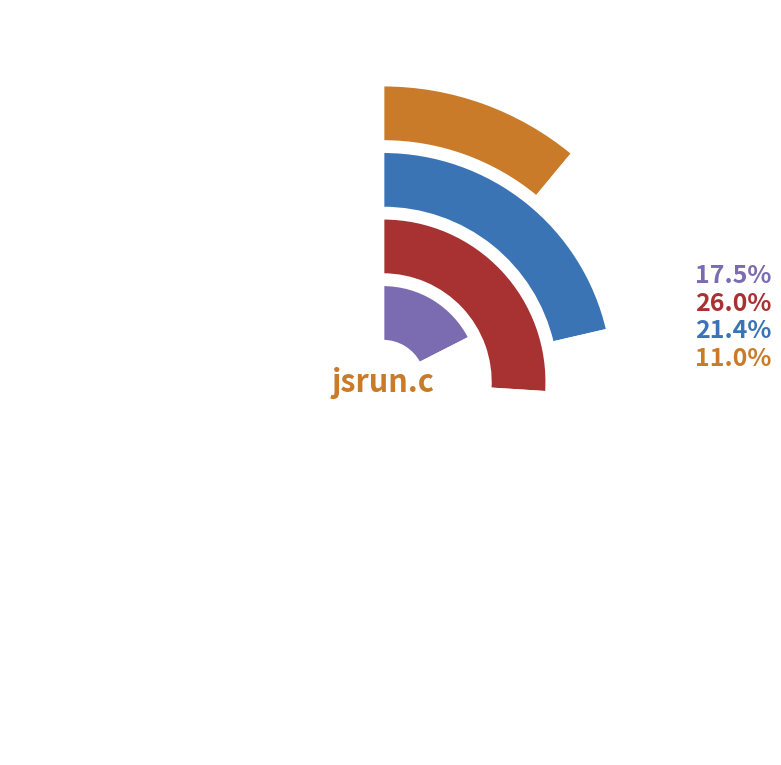

Do jsregexp.c and jsstring.c together represent more than half of the pie?

No